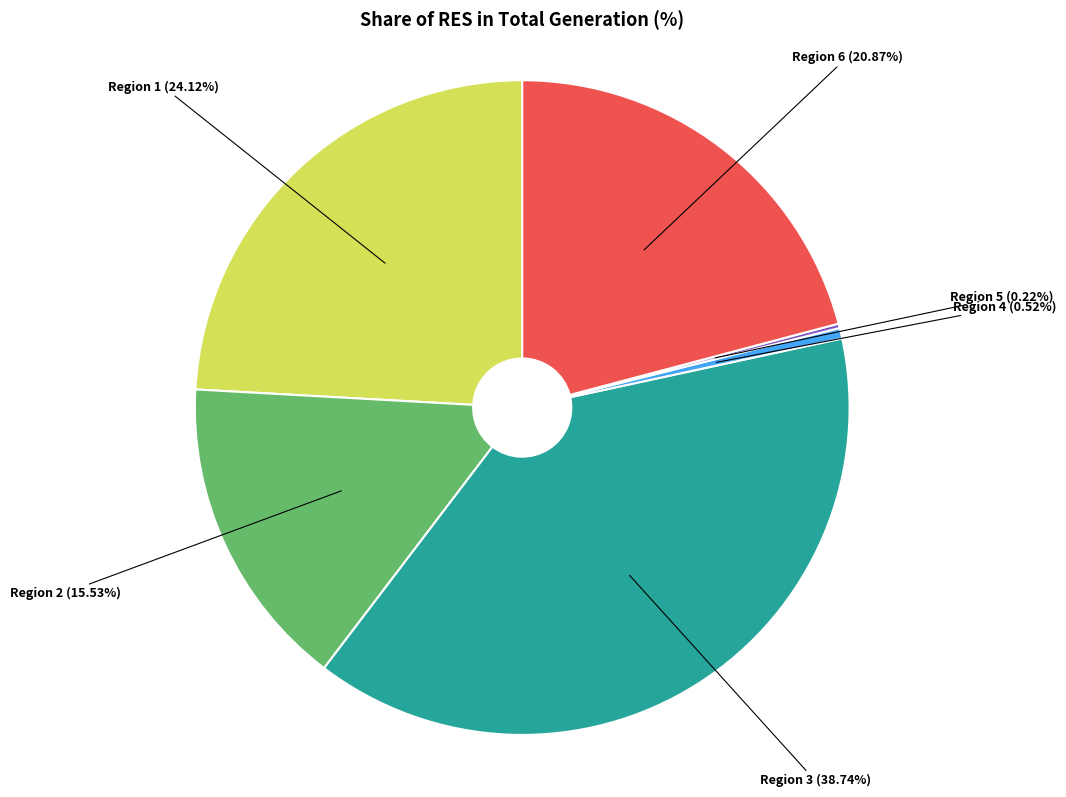

Does any single category account for the majority?

No